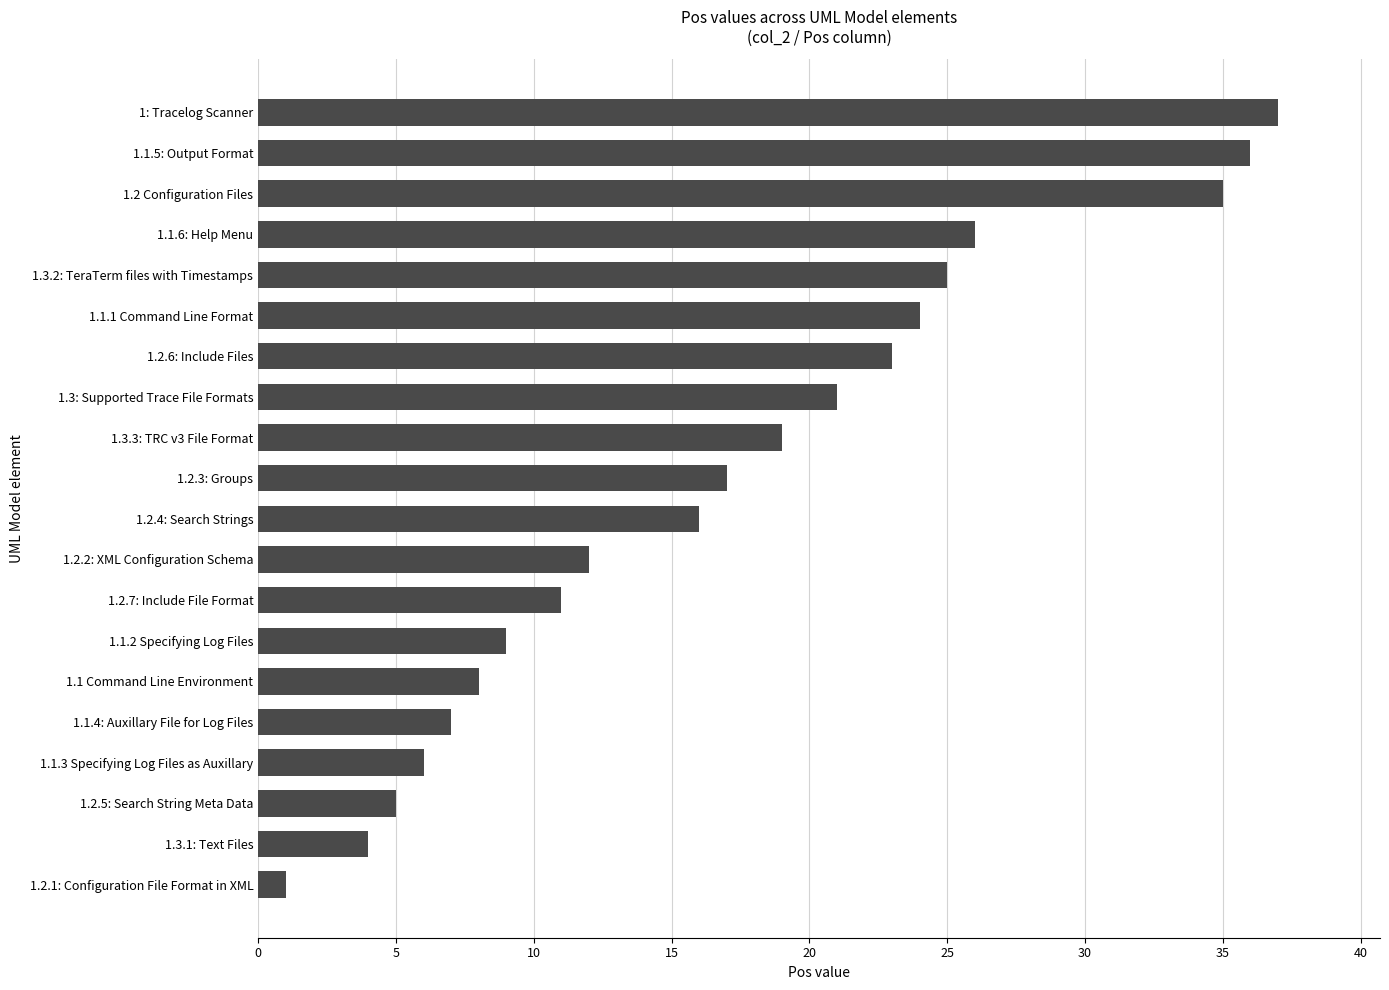

How many values are below 17?

10